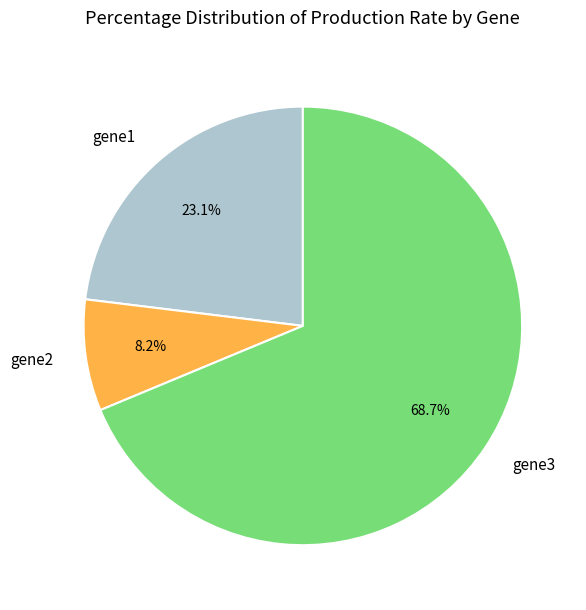

How many slices are in this pie chart?

3